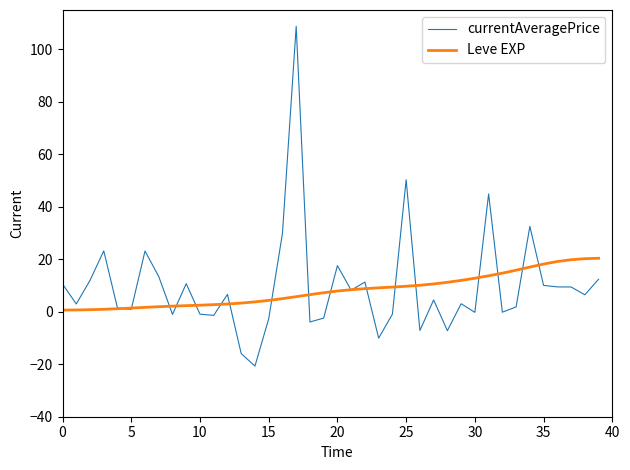

Rank the series by their maximum value, from lowest to highest.

Leve EXP, currentAveragePrice